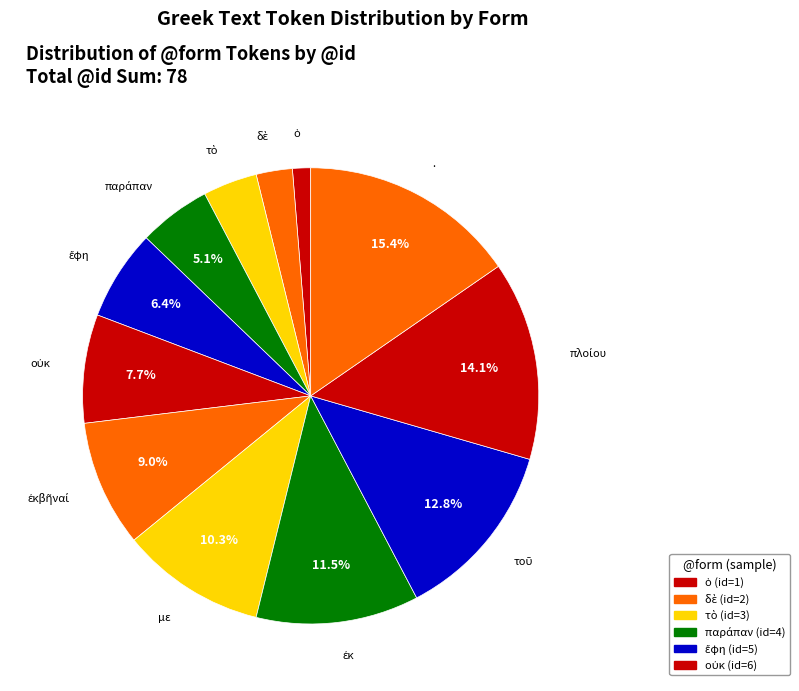

Count the number of slices in the pie.

12